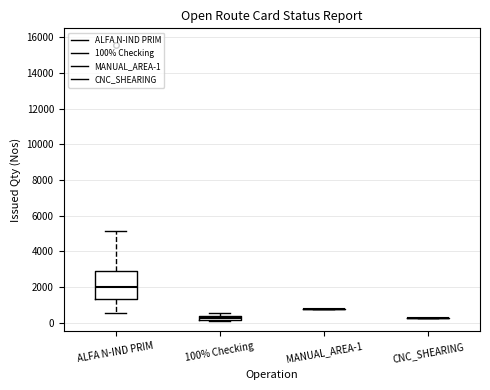

Comparing the boxes themselves (not the whiskers), which one is the tallest?

ALFA N-IND PRIM